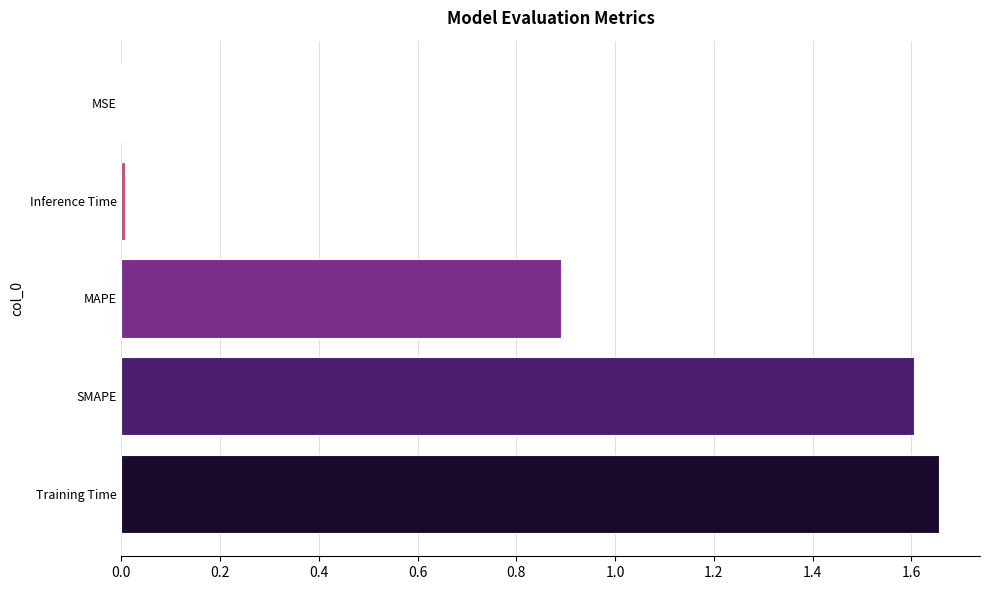

What value does the data have at MAPE?

0.9